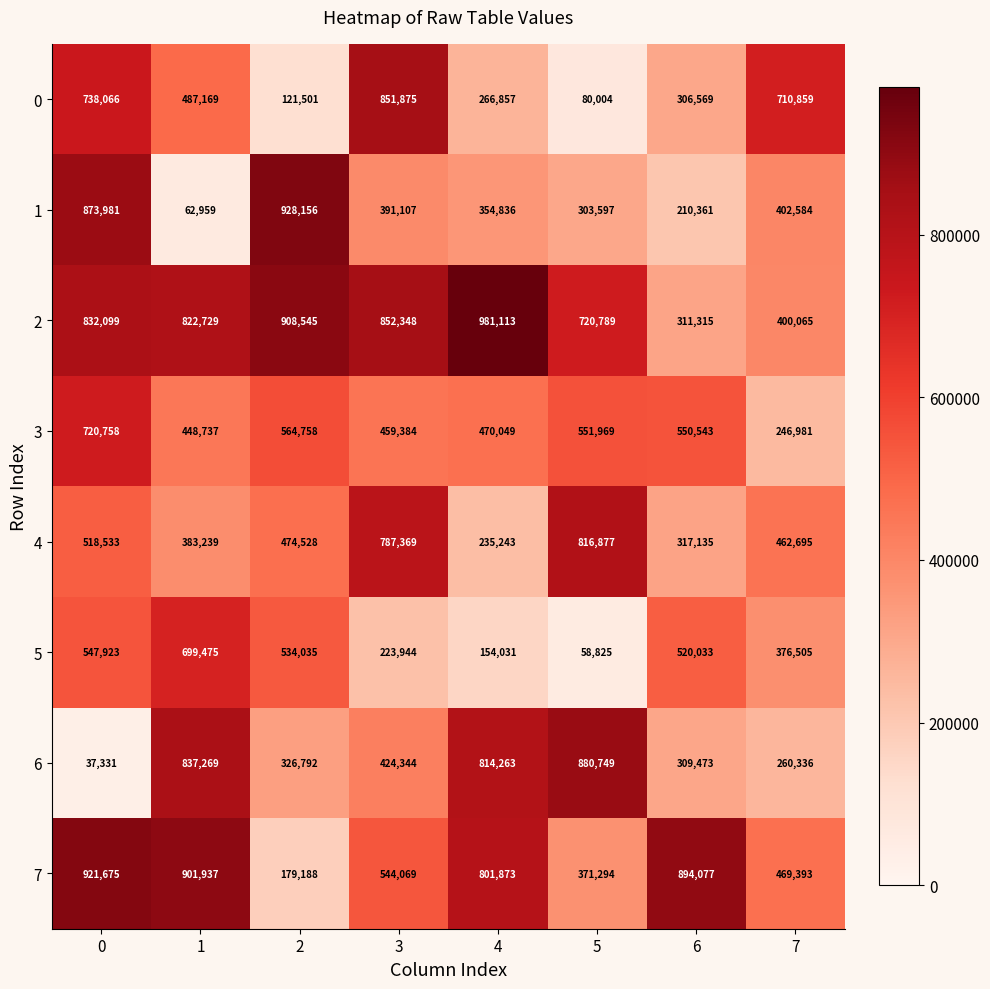

The value of 7 at 1 is 1308864. True or false?

False